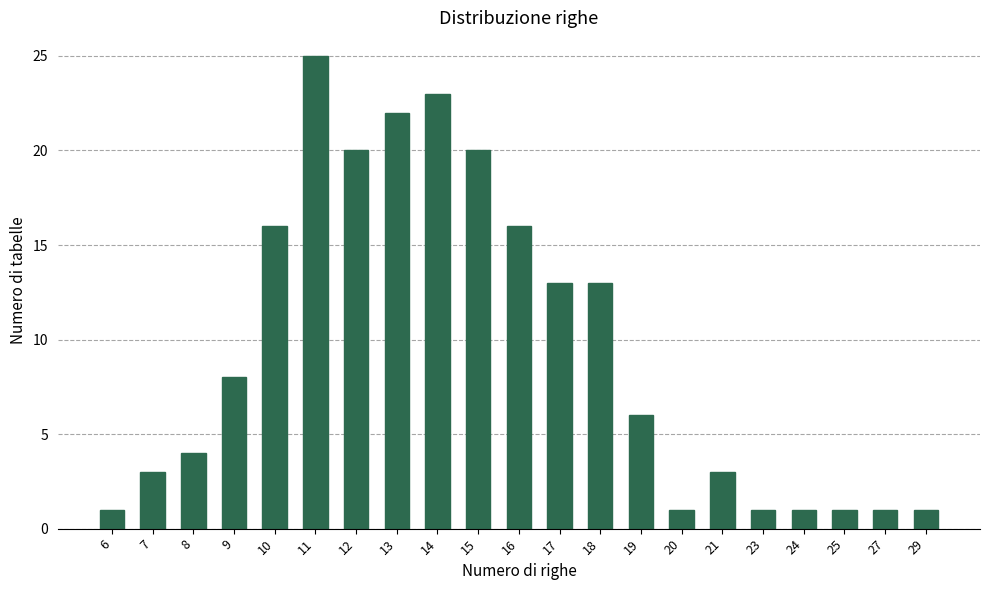

The value at 21 is 5. True or false?

False